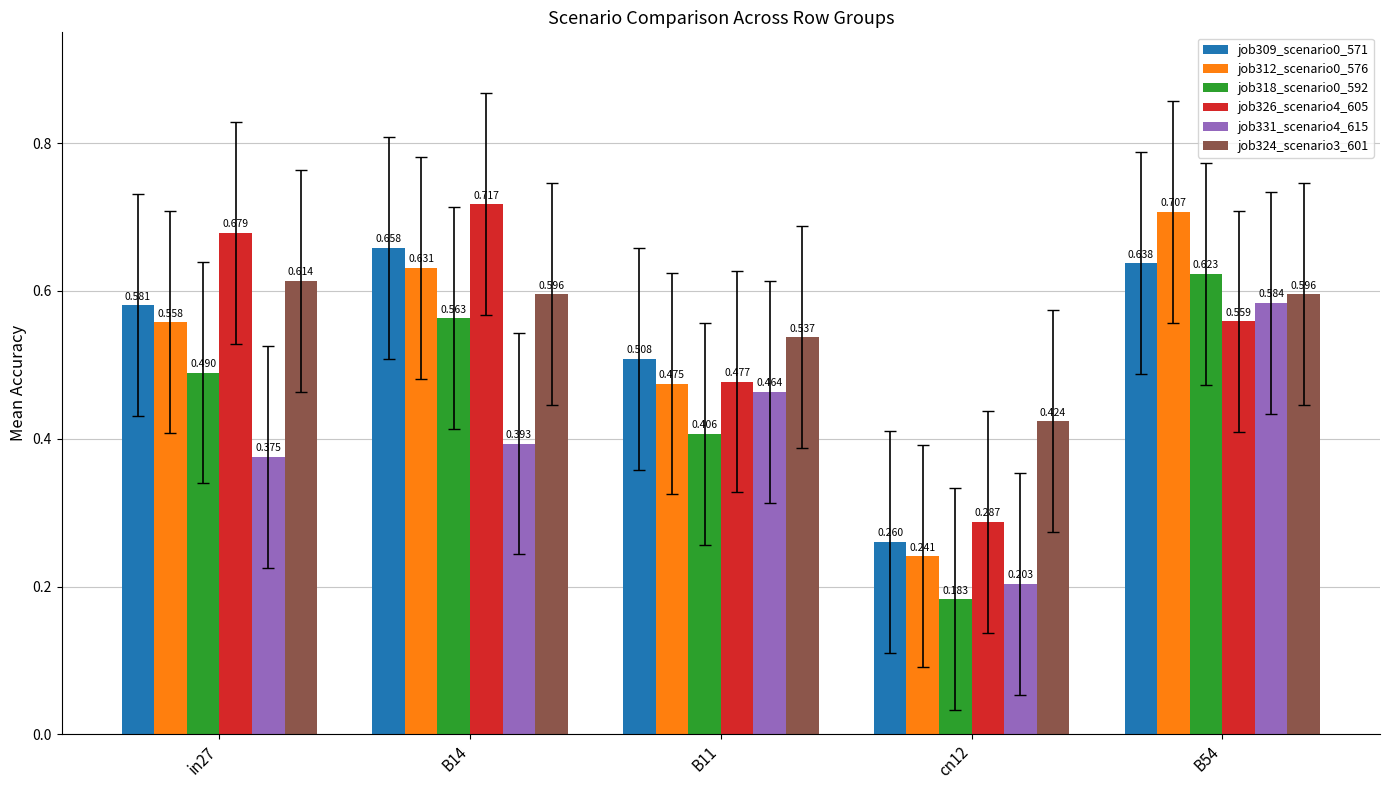

Is it true that job309_scenario0_571 equals 0.1 at B11?

False